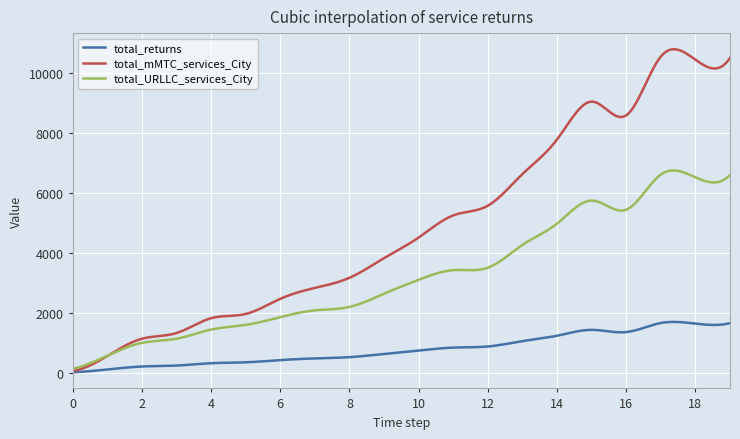

What is the maximum value for total_returns?

1700.6